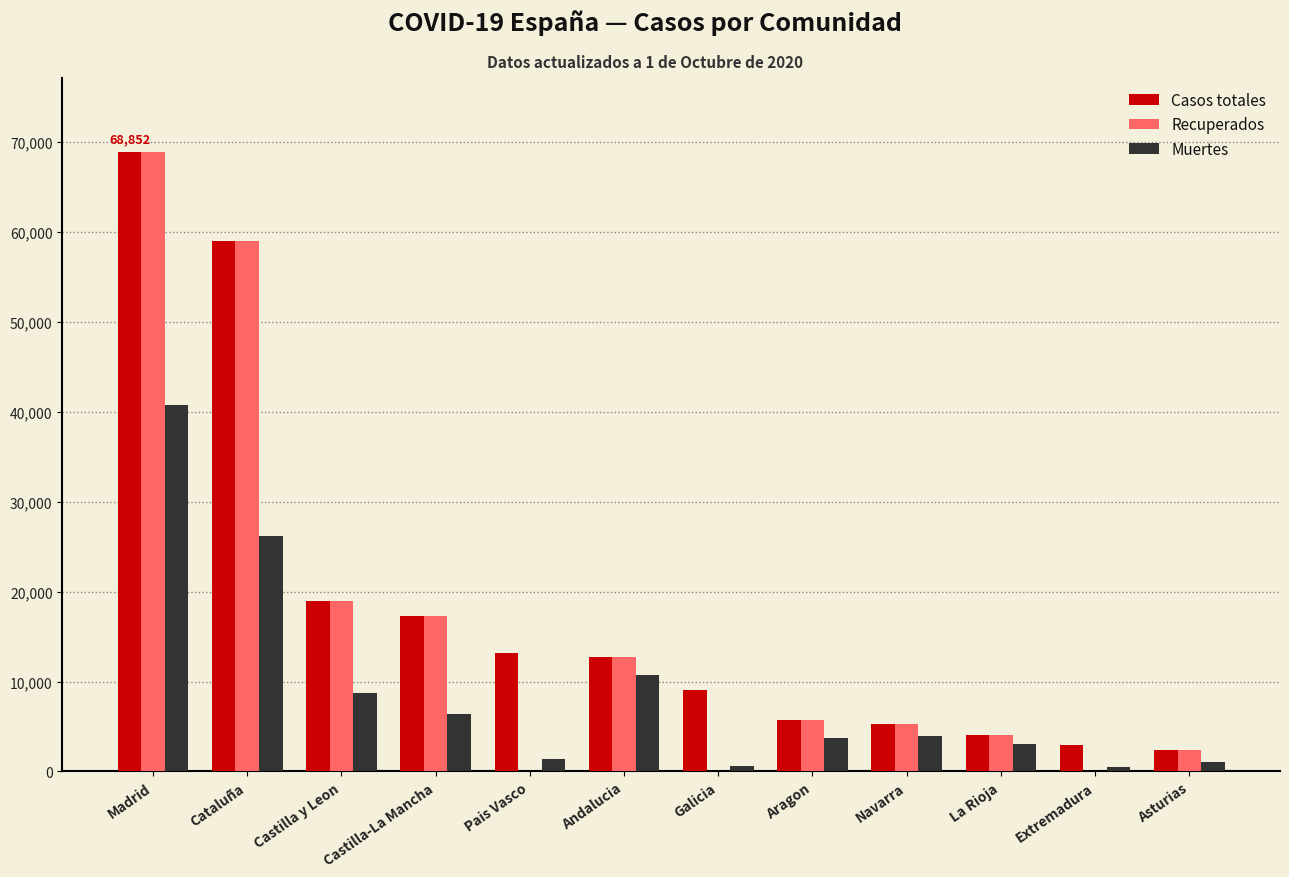

What is the sum of the Muertes values at Castilla y Leon and Navarra?

12621